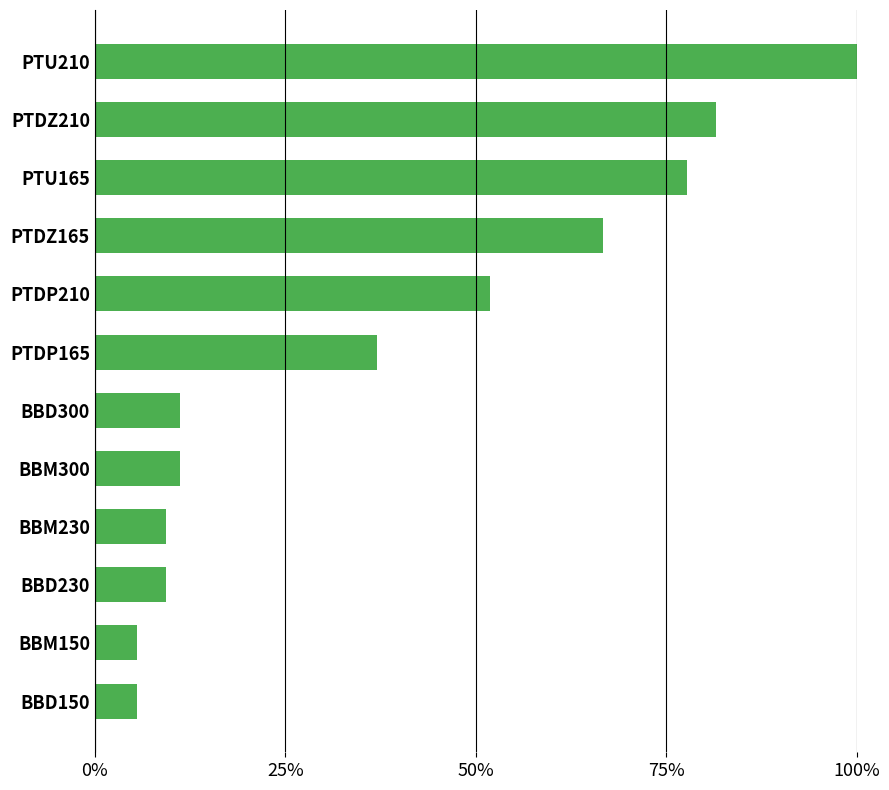

Are the bars horizontal?

Yes